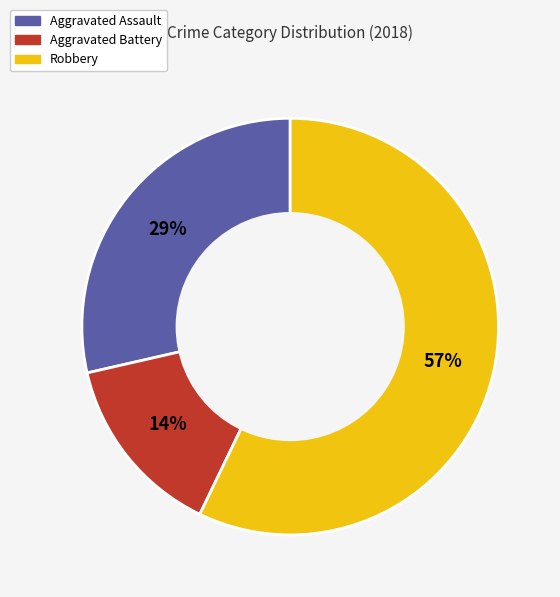

To the nearest percent, what is the combined percentage of Aggravated Assault and Aggravated Battery?

43%